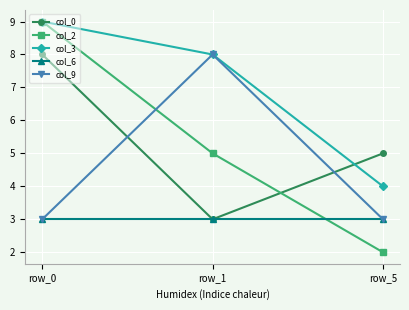

What is the smallest value displayed?

2